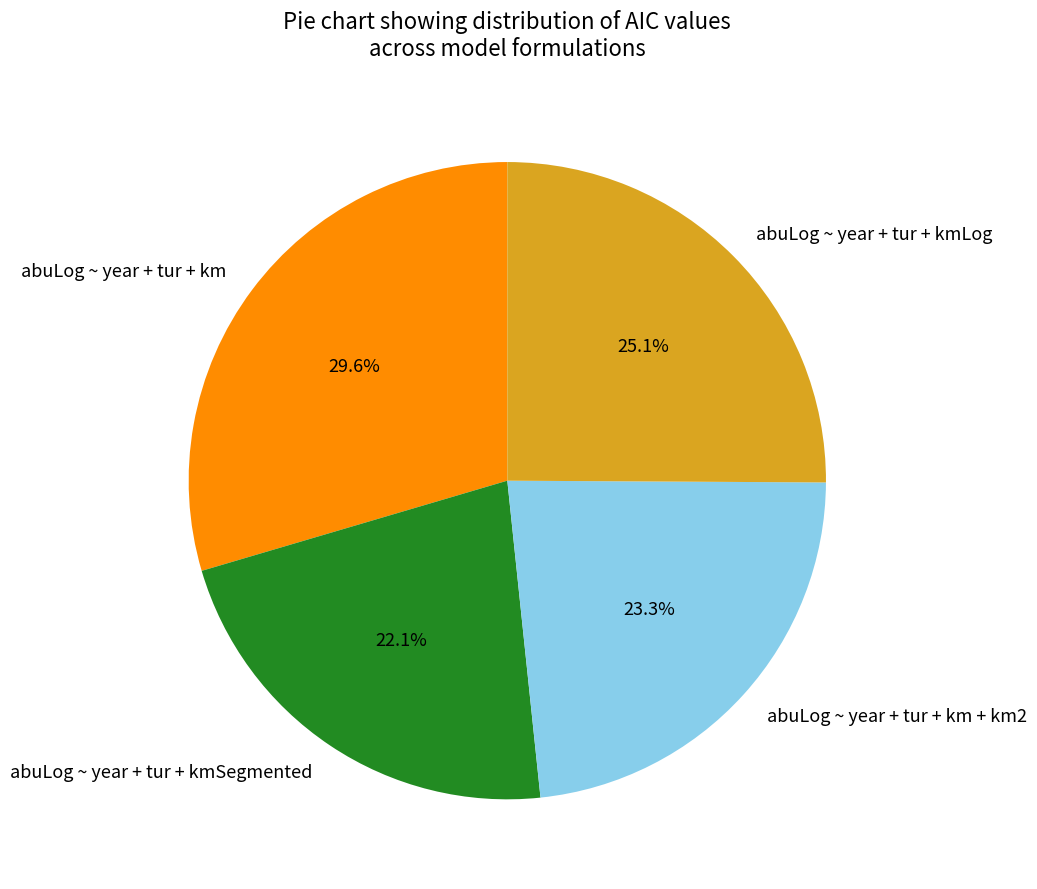

Rank the categories by value from highest to lowest.

abuLog ~ year + tur + km, abuLog ~ year + tur + kmLog, abuLog ~ year + tur + km + km2, abuLog ~ year + tur + kmSegmented